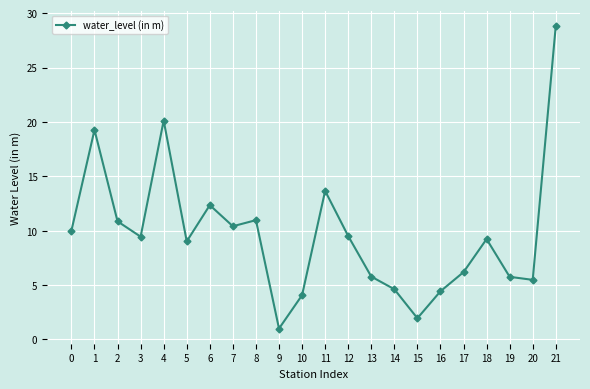

How many lines are shown in the chart?

1